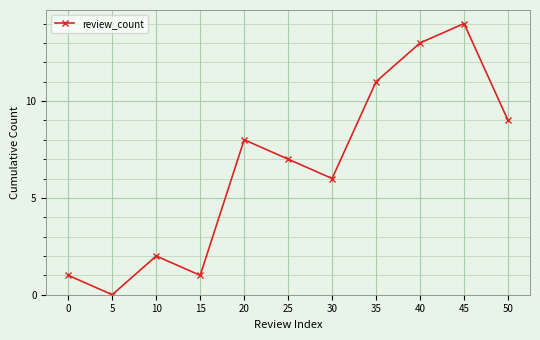

How many points are lower than both their immediate neighbors (excluding endpoints)?

3